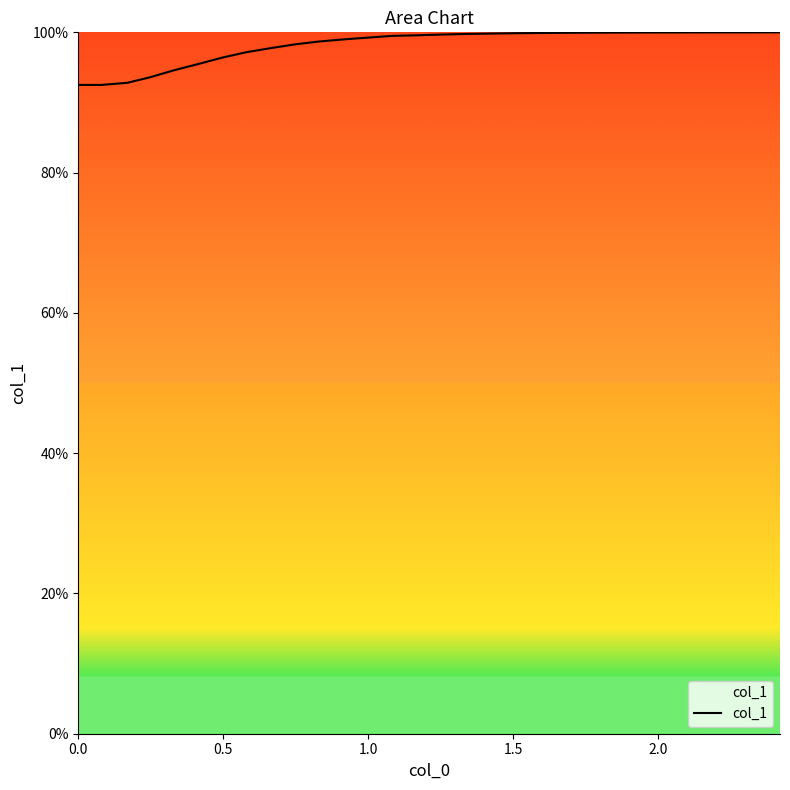

What is the difference between the maximum and minimum values?

7.5